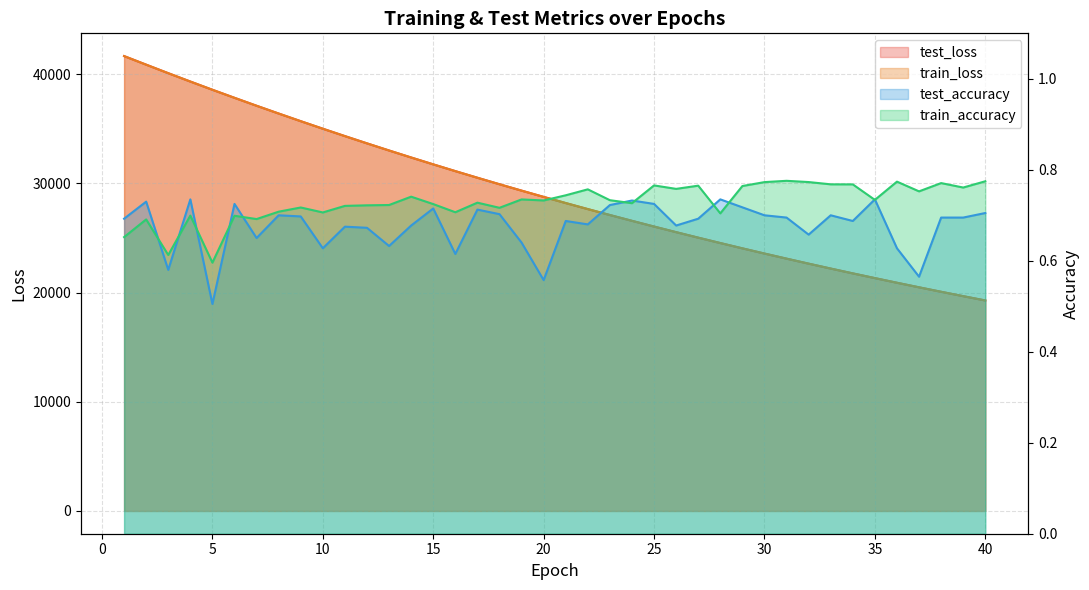

The value of train_loss at 34 is 11497.6. True or false?

False